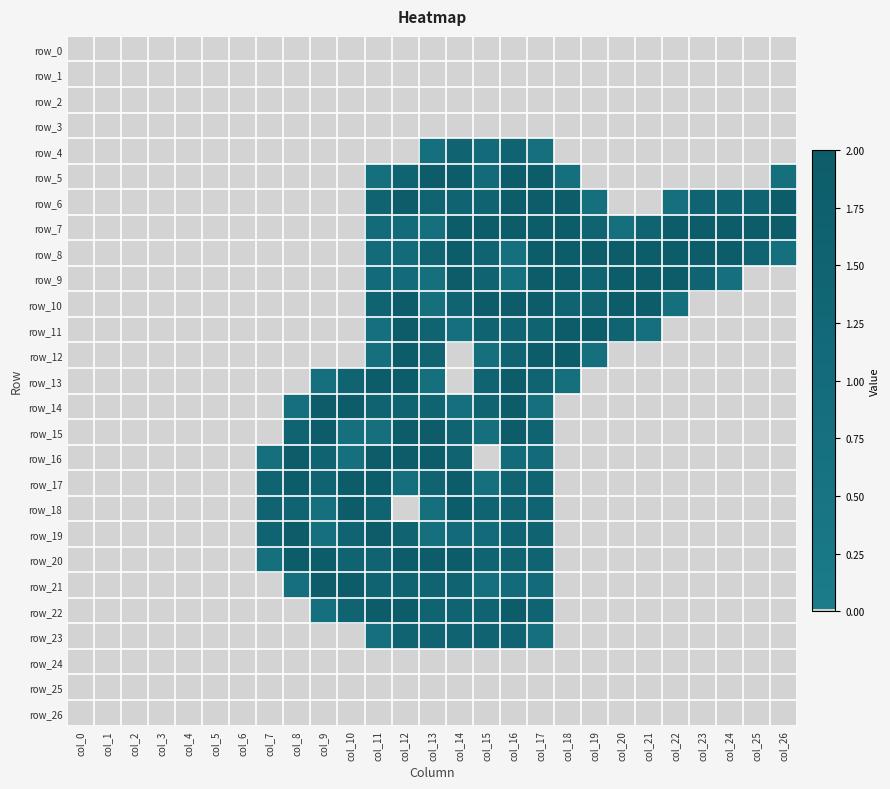

Is it true that row_21 equals -1.4 at col_3?

False